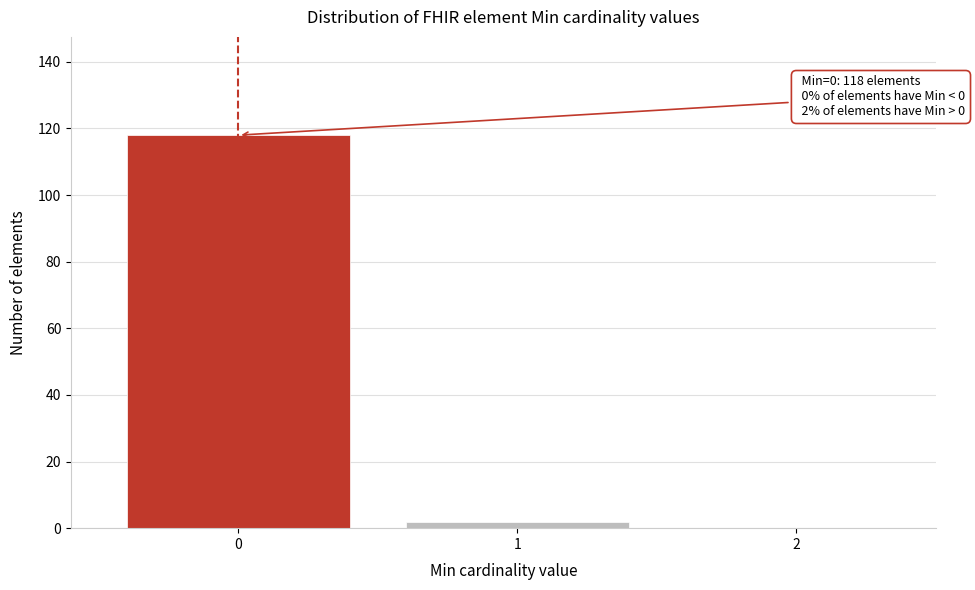

Reading left to right, extract all data points from this chart.

0=118	1=2	2=0